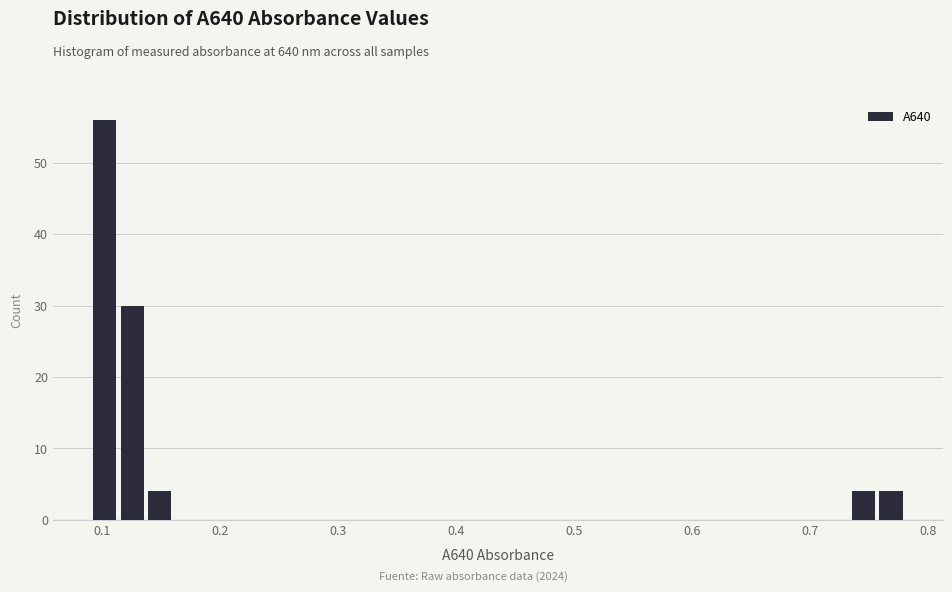

Around what value on the x-axis is the tallest bar? Give the approximate position of its centre, as read against the axis.

0.10